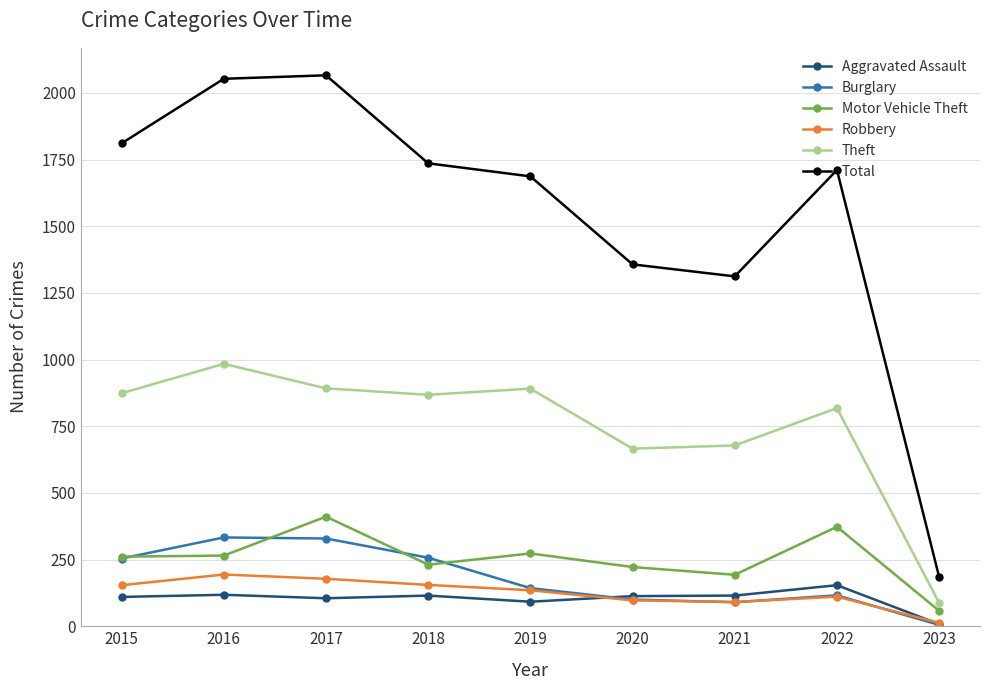

List the series in order of their peak value, highest first.

Total, Theft, Motor Vehicle Theft, Burglary, Robbery, Aggravated Assault